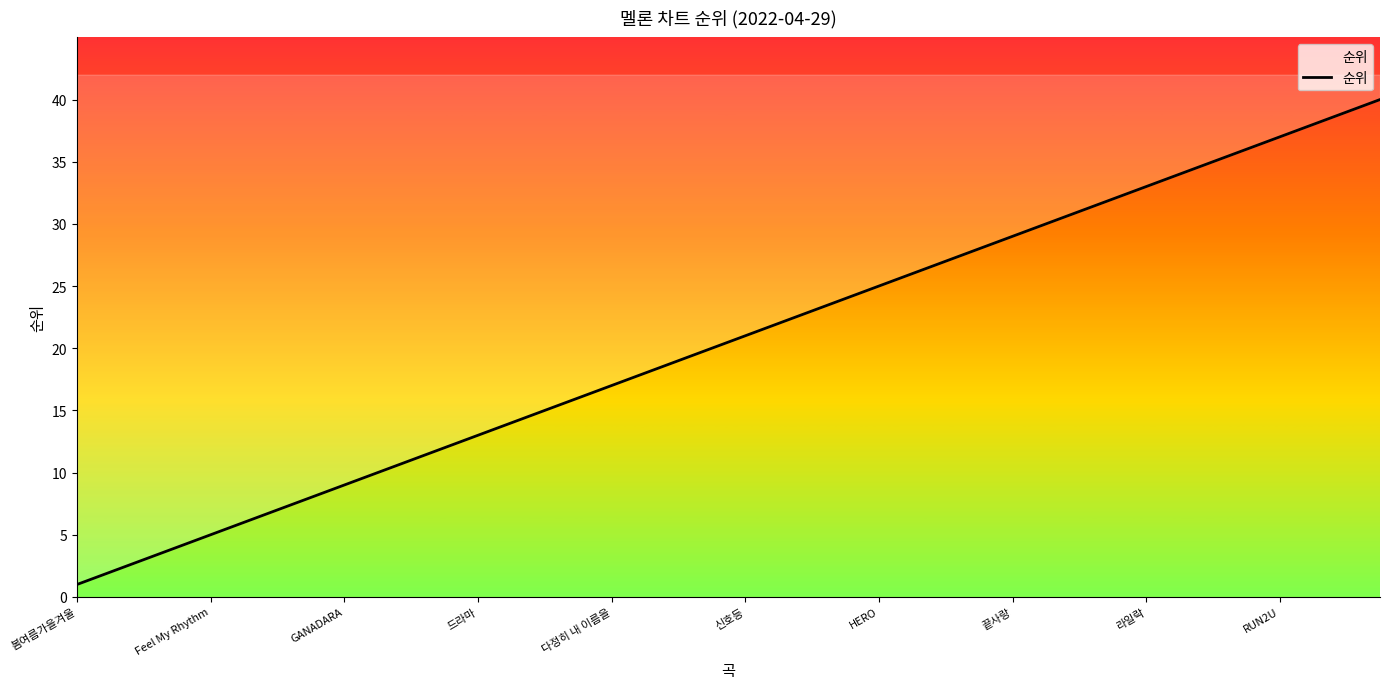

Reading left to right, what are all the values shown in this chart?

1	2	3	4	5	6	7	8	9	10	11	12	13	14	15	16	17	18	19	20	21	22	23	24	25	26	27	28	29	30	31	32	33	34	35	36	37	38	39	40